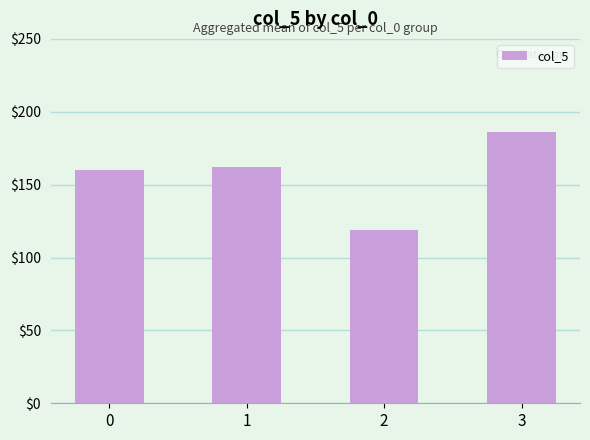

Reading left to right, list all the values displayed in this chart.

0=160	1=162	2=119	3=186